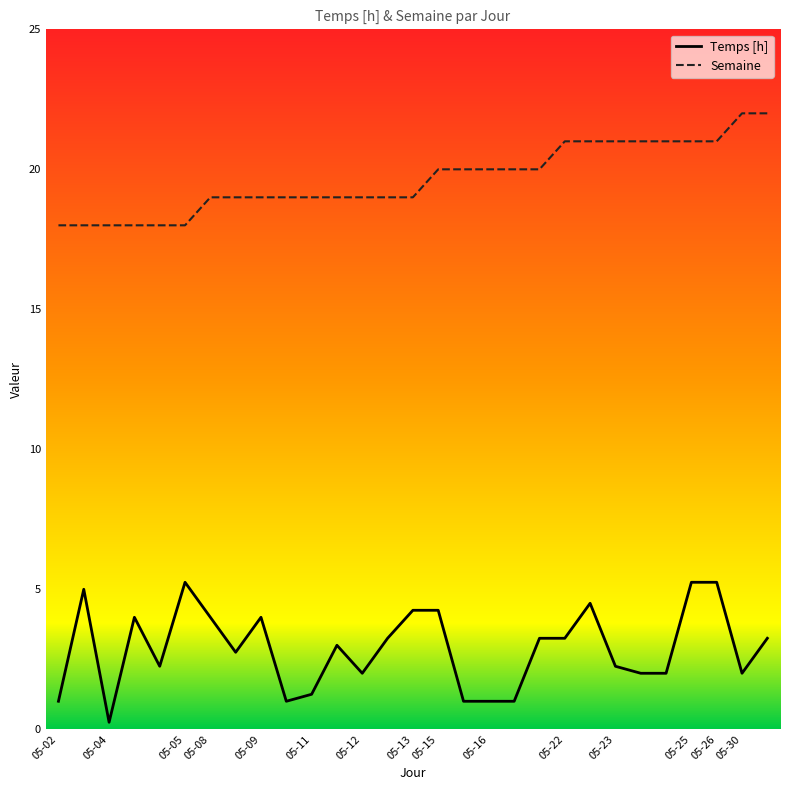

Rank the series by their average value, from lowest to highest.

Temps [h], Semaine